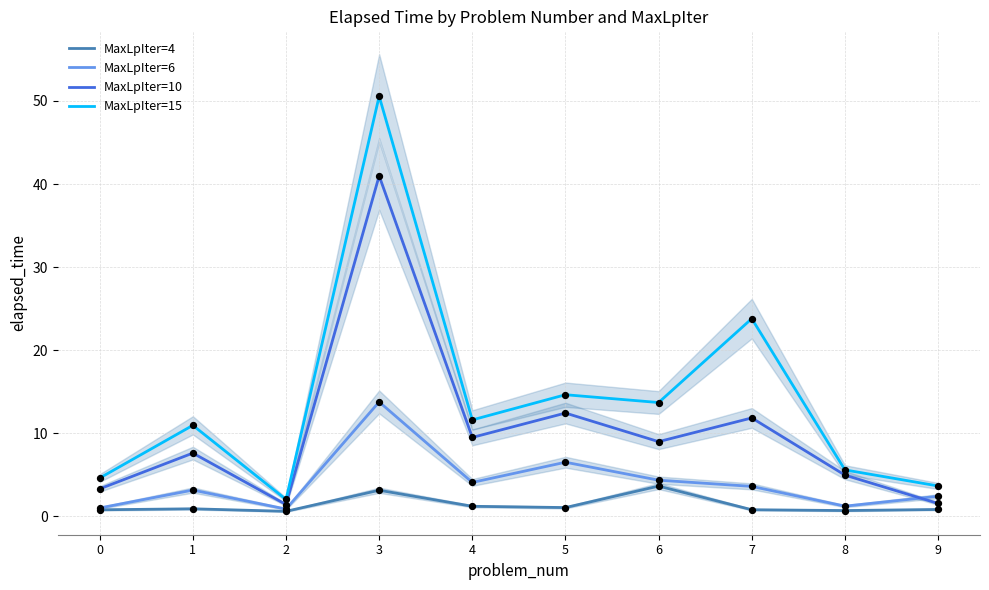

What are all the series names shown in the legend?

MaxLpIter=4, MaxLpIter=6, MaxLpIter=10, MaxLpIter=15